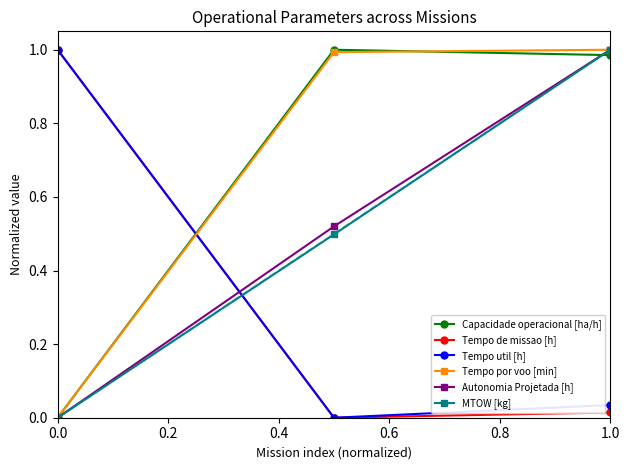

Does the chart have visible grid lines?

No